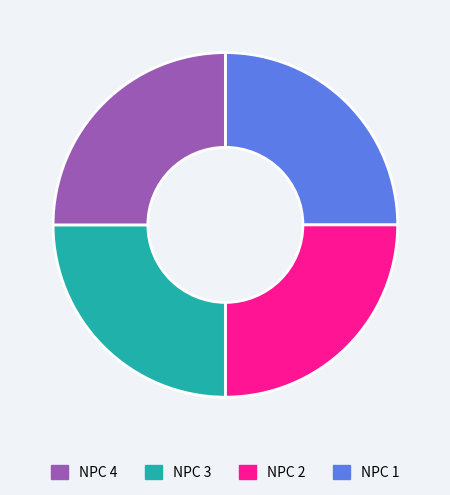

Is there any slice that represents more than half of the pie?

No